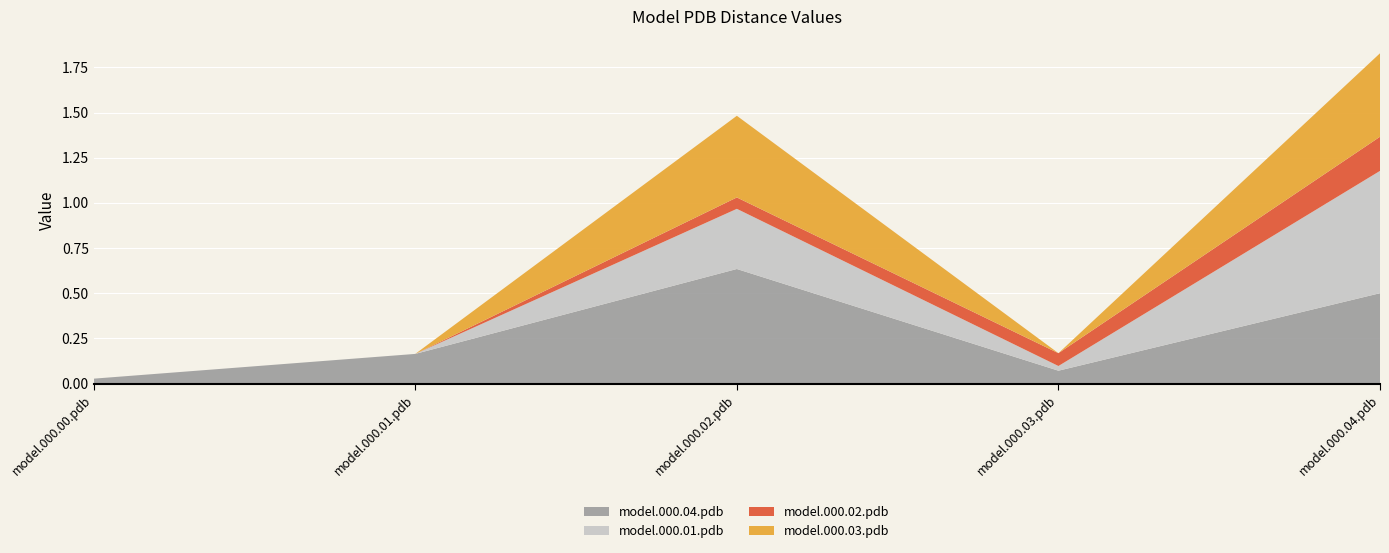

Reading left to right, extract all data points from this chart.

model.000.04.pdb: 0.0	0.2	0.6	0.1	0.5
model.000.01.pdb: 0.0	0.0	0.3	0.0	0.7
model.000.02.pdb: 0.0	0.0	0.1	0.1	0.2
model.000.03.pdb: 0.0	0.0	0.5	0.0	0.5